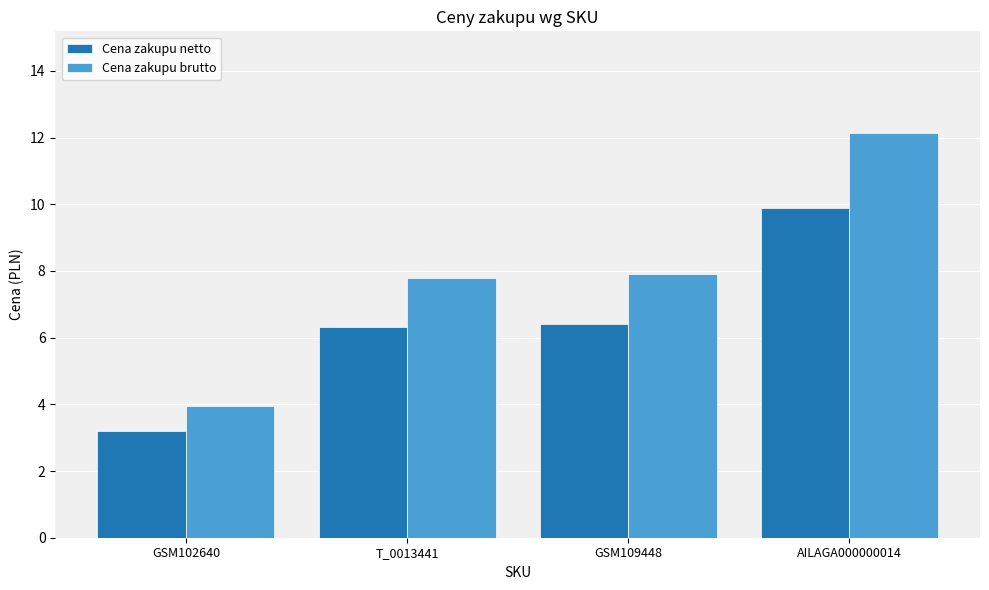

Which series has the widest spread of values?

Cena zakupu brutto